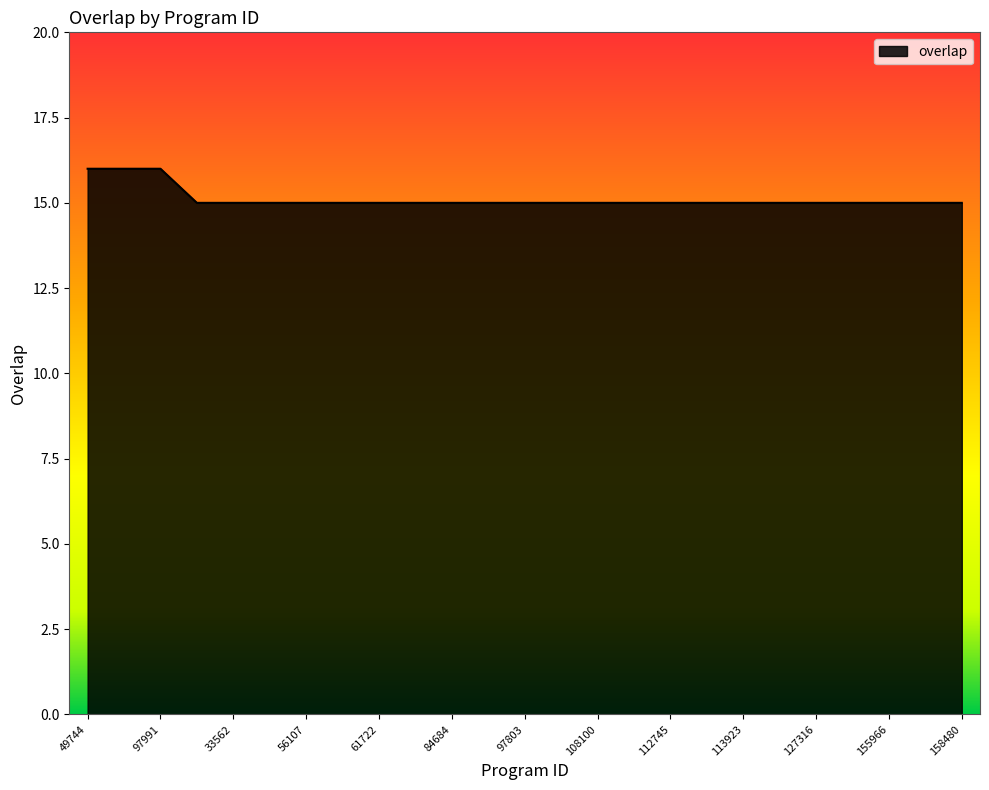

What is the difference between the maximum and minimum values?

1